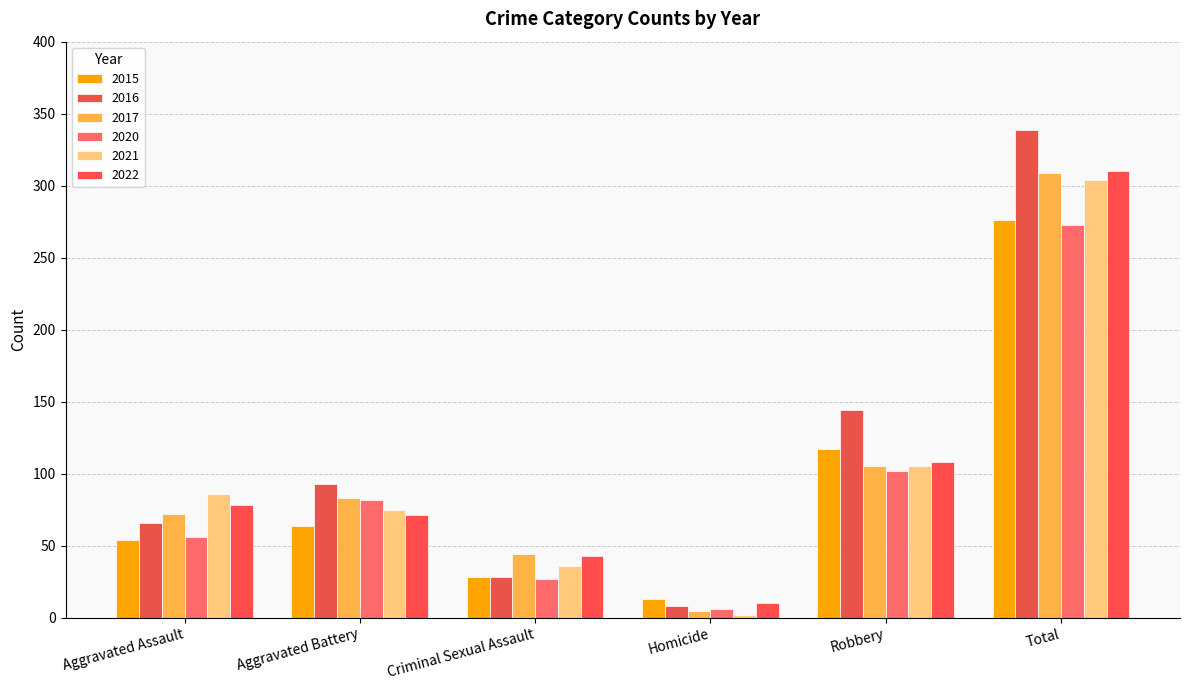

At how many categories does at least one series exceed 77?

4